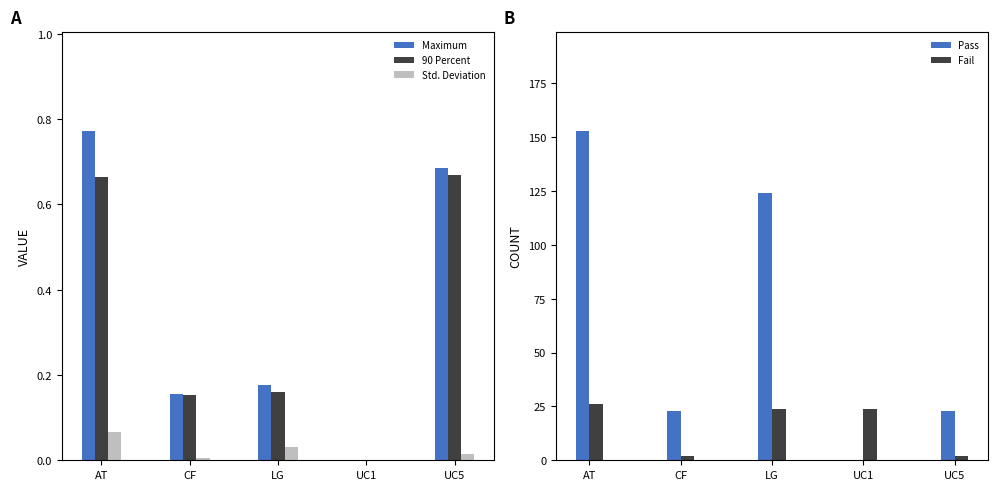

Does the chart contain stacked bars?

No